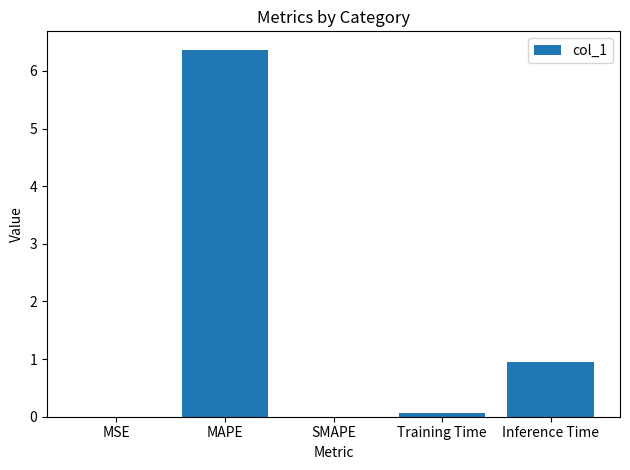

Which has a higher value, Inference Time or MAPE?

MAPE